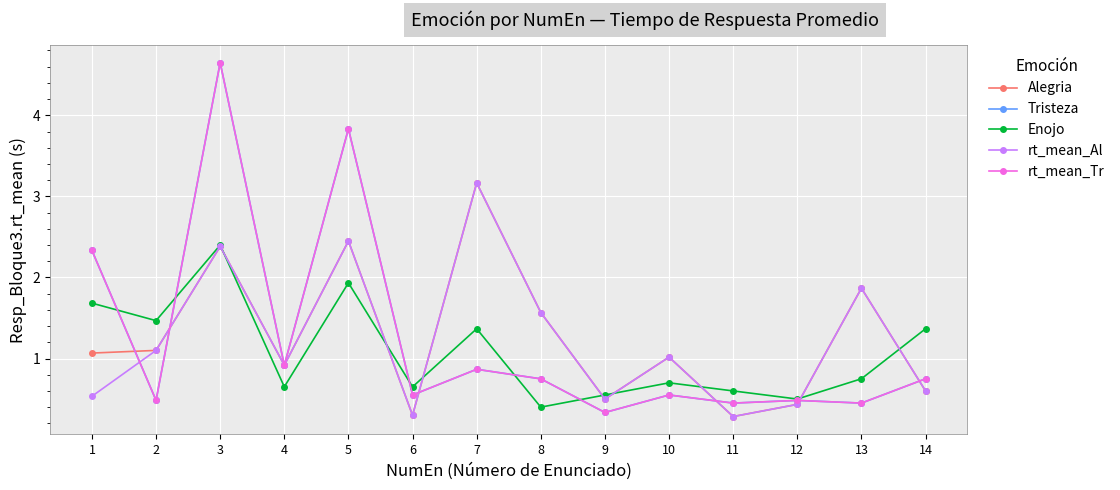

Between 5 and 11, which series saw the biggest shift?

Tristeza